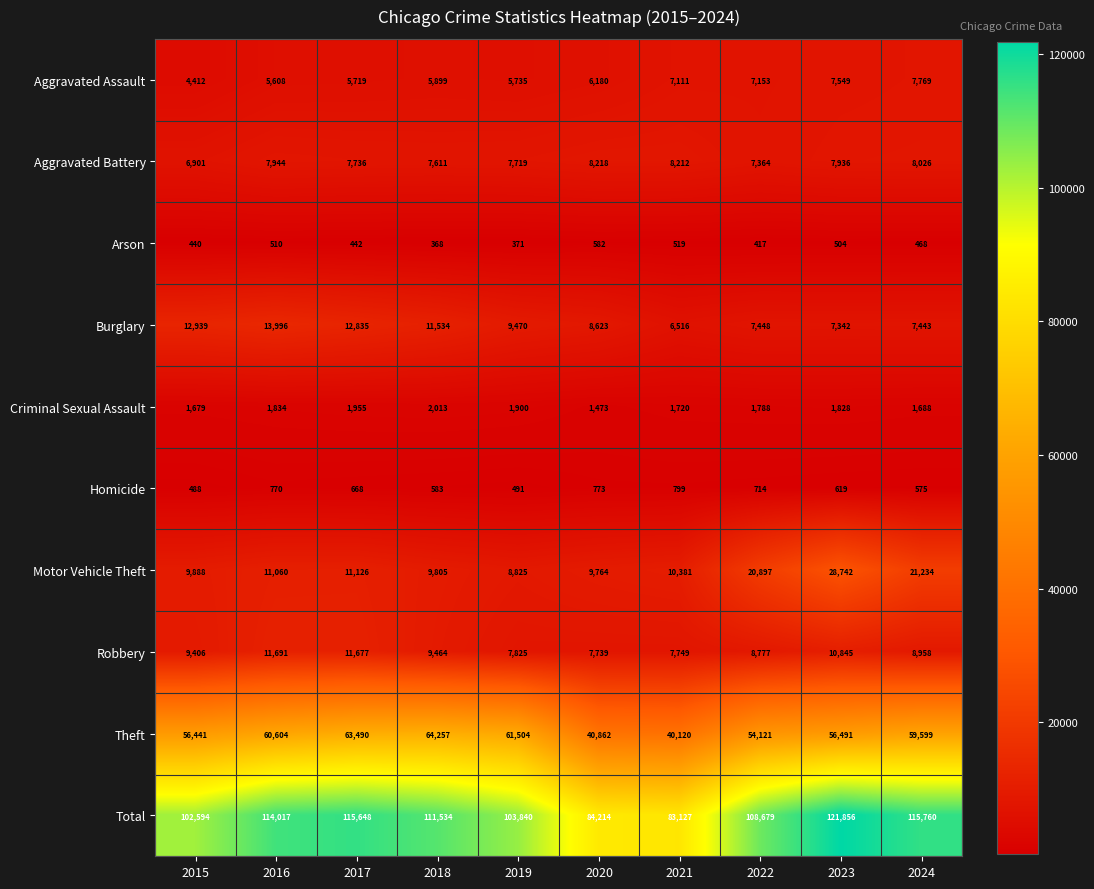

What is the difference between the maximum and minimum values in the Criminal Sexual Assault series?

540